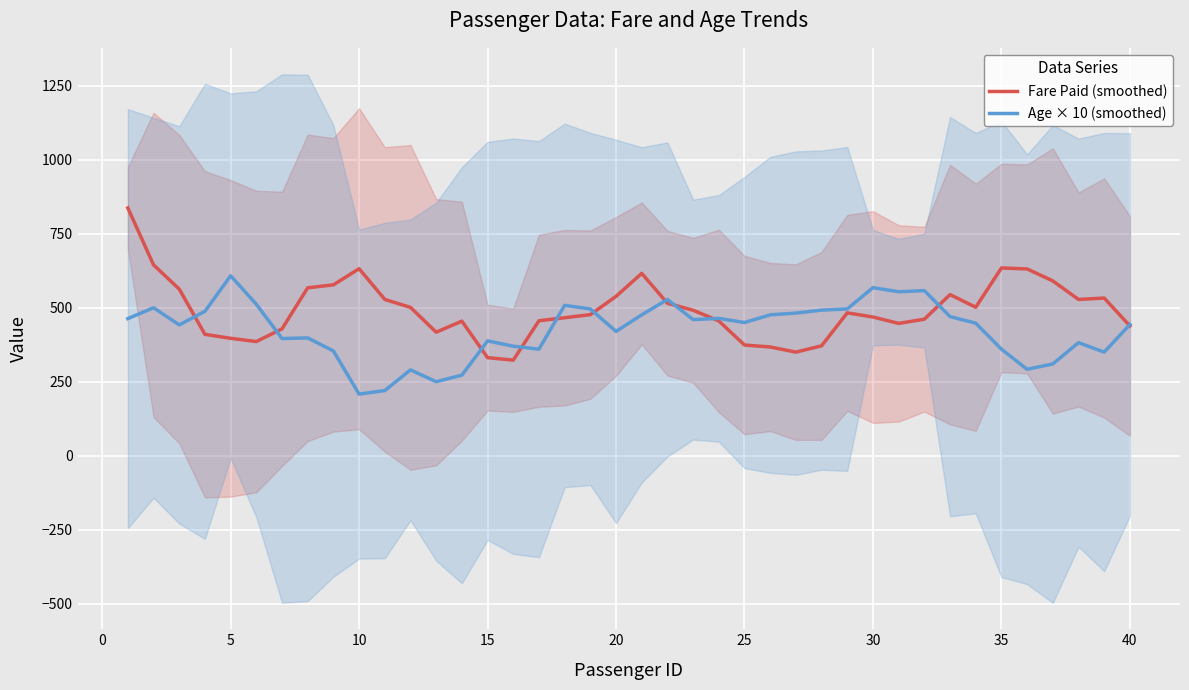

What is the lowest value of the Fare Paid (smoothed) series?

322.9